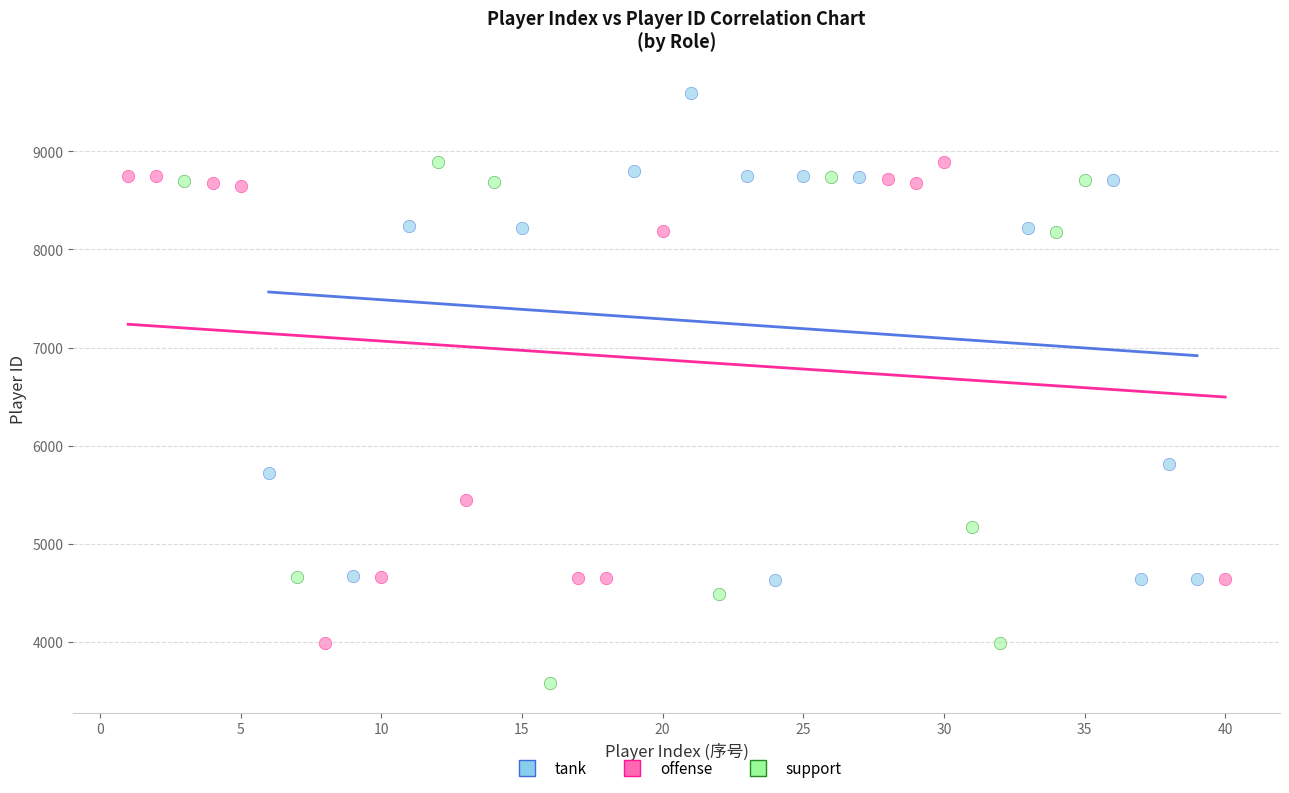

Which series reaches the minimum Y coordinate?

support